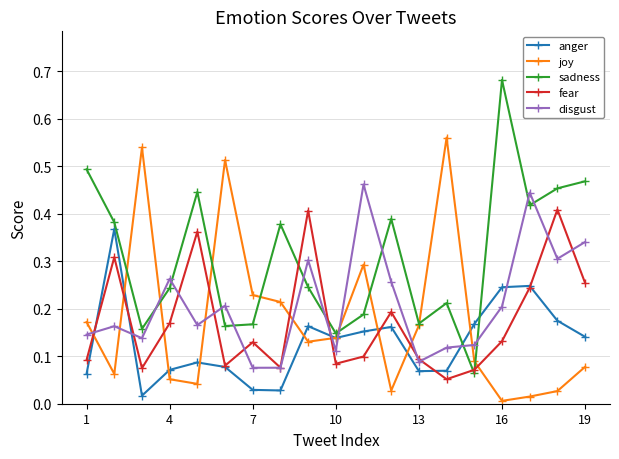

How many lines are shown in the chart?

5